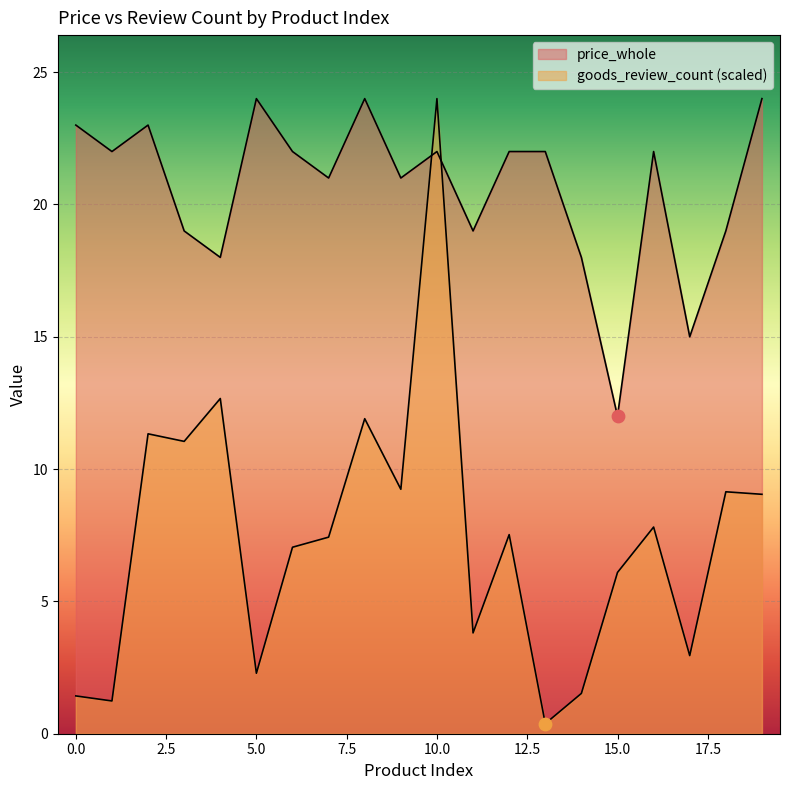

At how many categories does at least one series exceed 7?

20